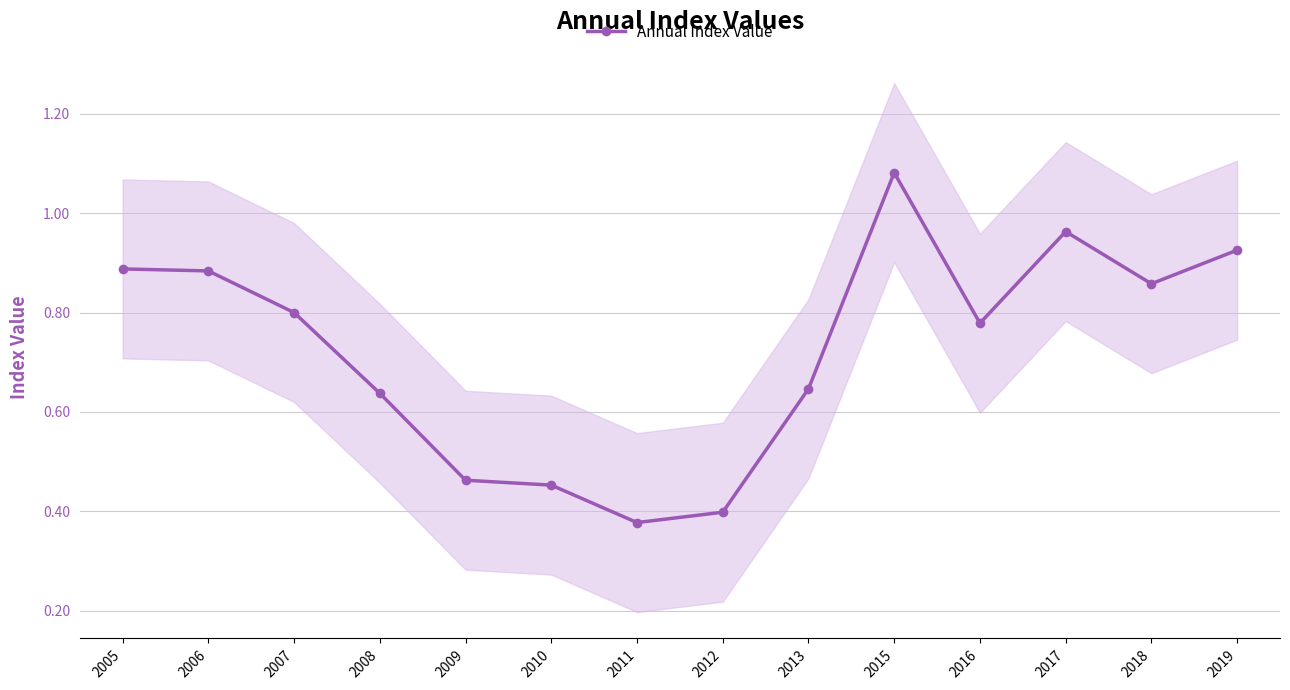

Reading left to right, what are all the values shown in this chart?

2005=0.9	2006=0.9	2007=0.8	2008=0.6	2009=0.5	2010=0.5	2011=0.4	2012=0.4	2013=0.6	2015=1.1	2016=0.8	2017=1.0	2018=0.9	2019=0.9